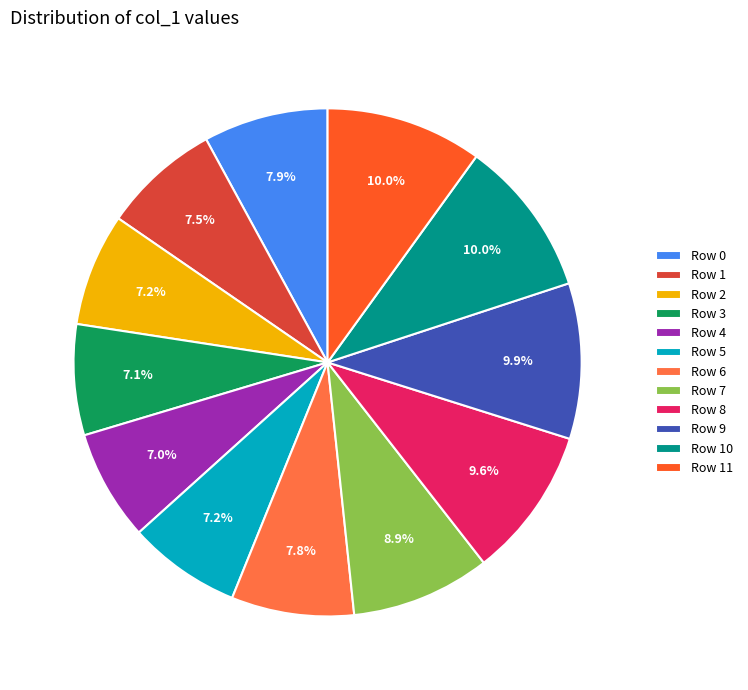

To the nearest percent, what is the difference between the largest and smallest slice percentages?

3%